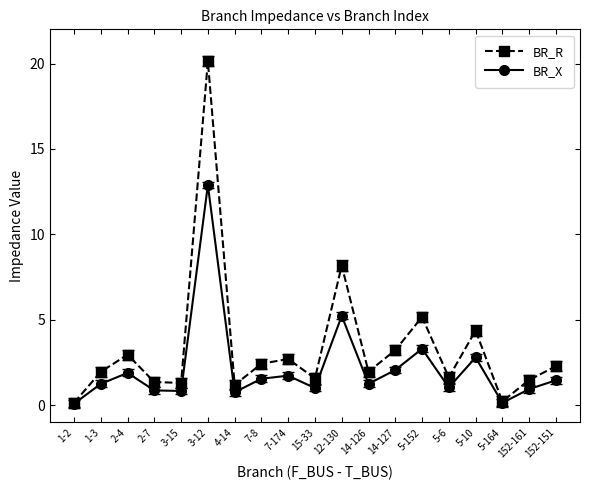

What value does the BR_X series have at 1-3?

1.3